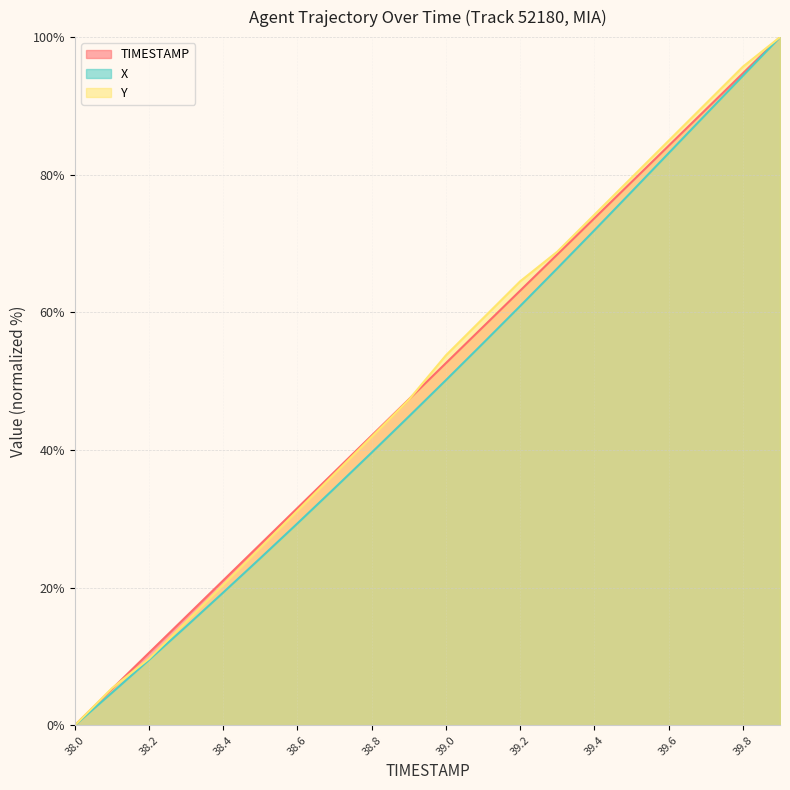

What are all the series names shown in the legend?

TIMESTAMP, X, Y